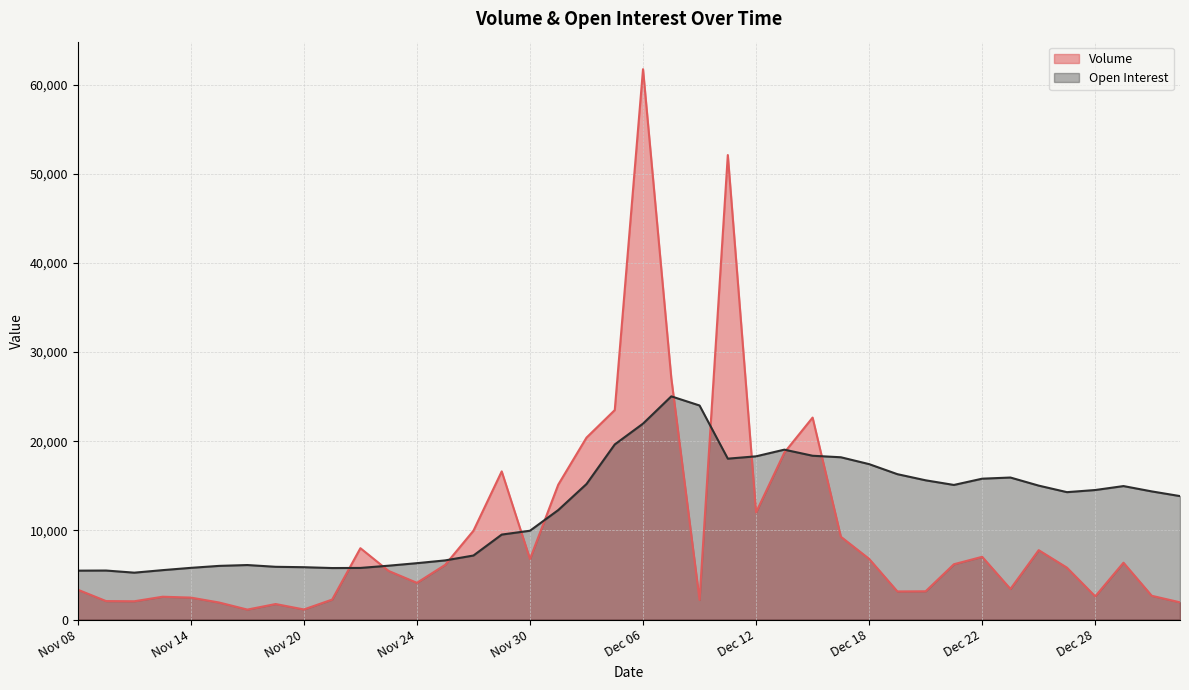

Between Dec 20 and Dec 19, which is larger?

Dec 20